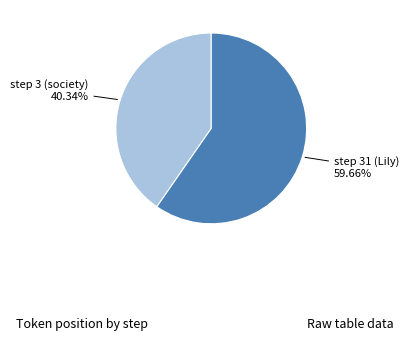

Is there a majority slice in this chart?

Yes